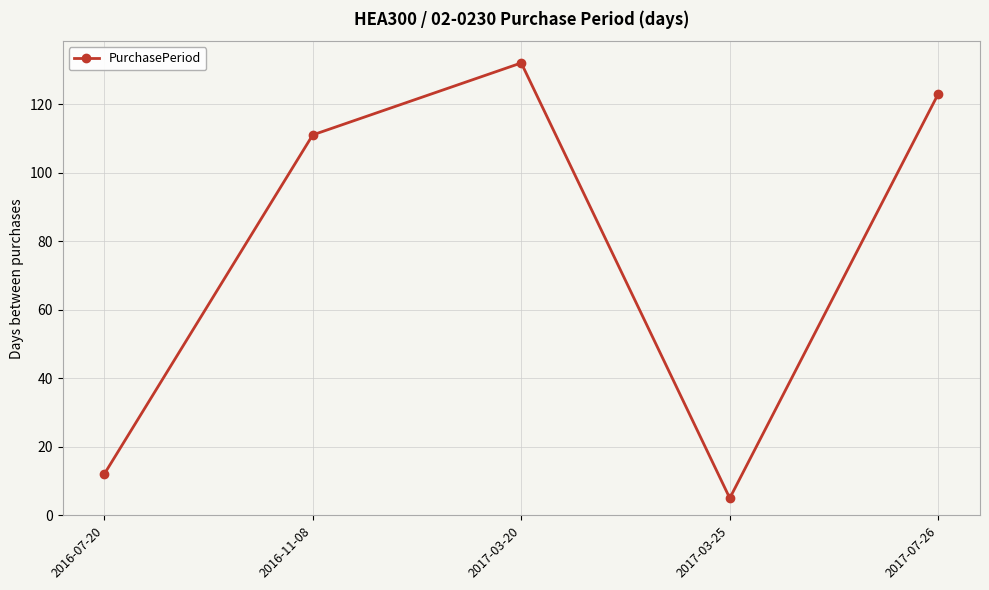

At which category does the chart reach its peak across all series?

2017-03-20